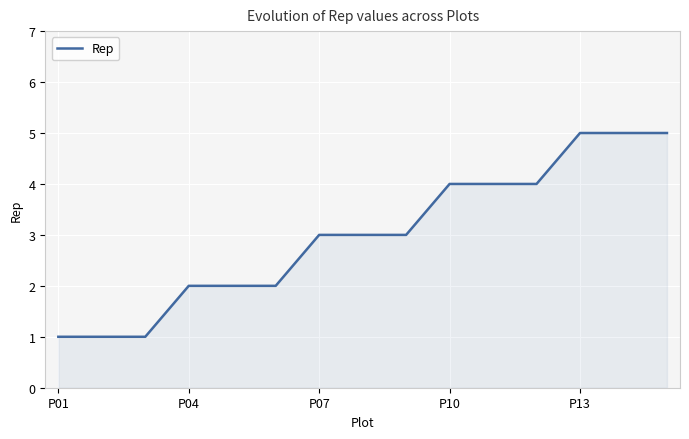

What is the greatest value displayed?

5